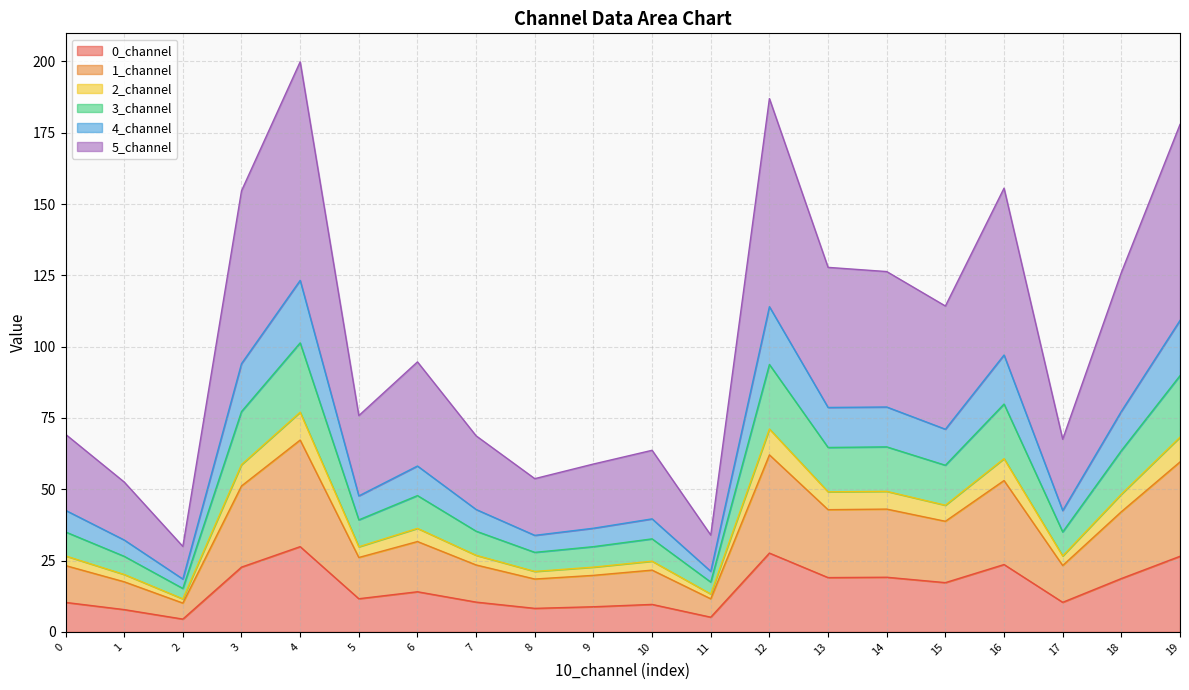

How many distinct data groups are displayed?

6